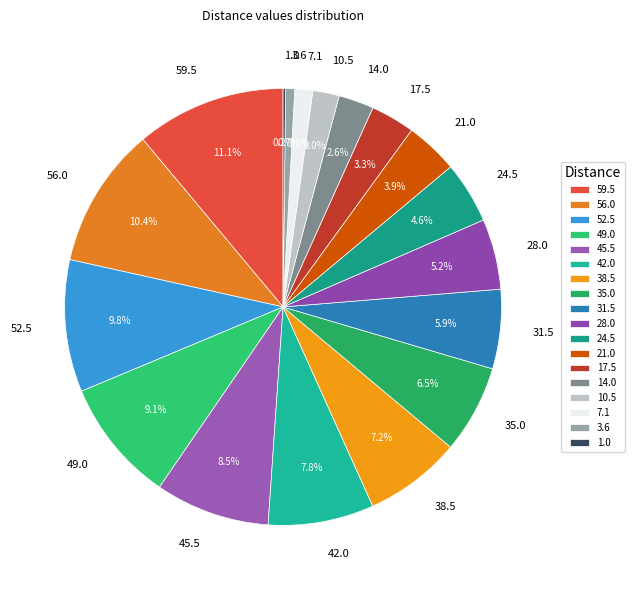

Does 42.0 represent more than half of the total?

No